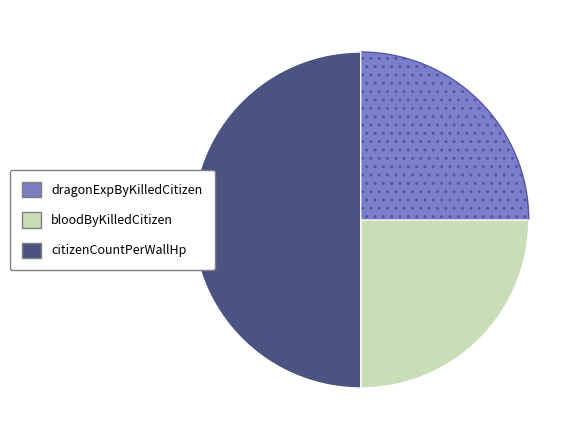

True or false: citizenCountPerWallHp accounts for 50% of the total.

True